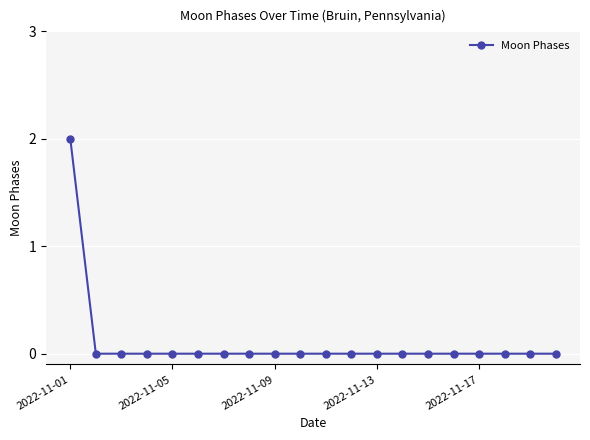

Does the chart have visible grid lines?

Yes